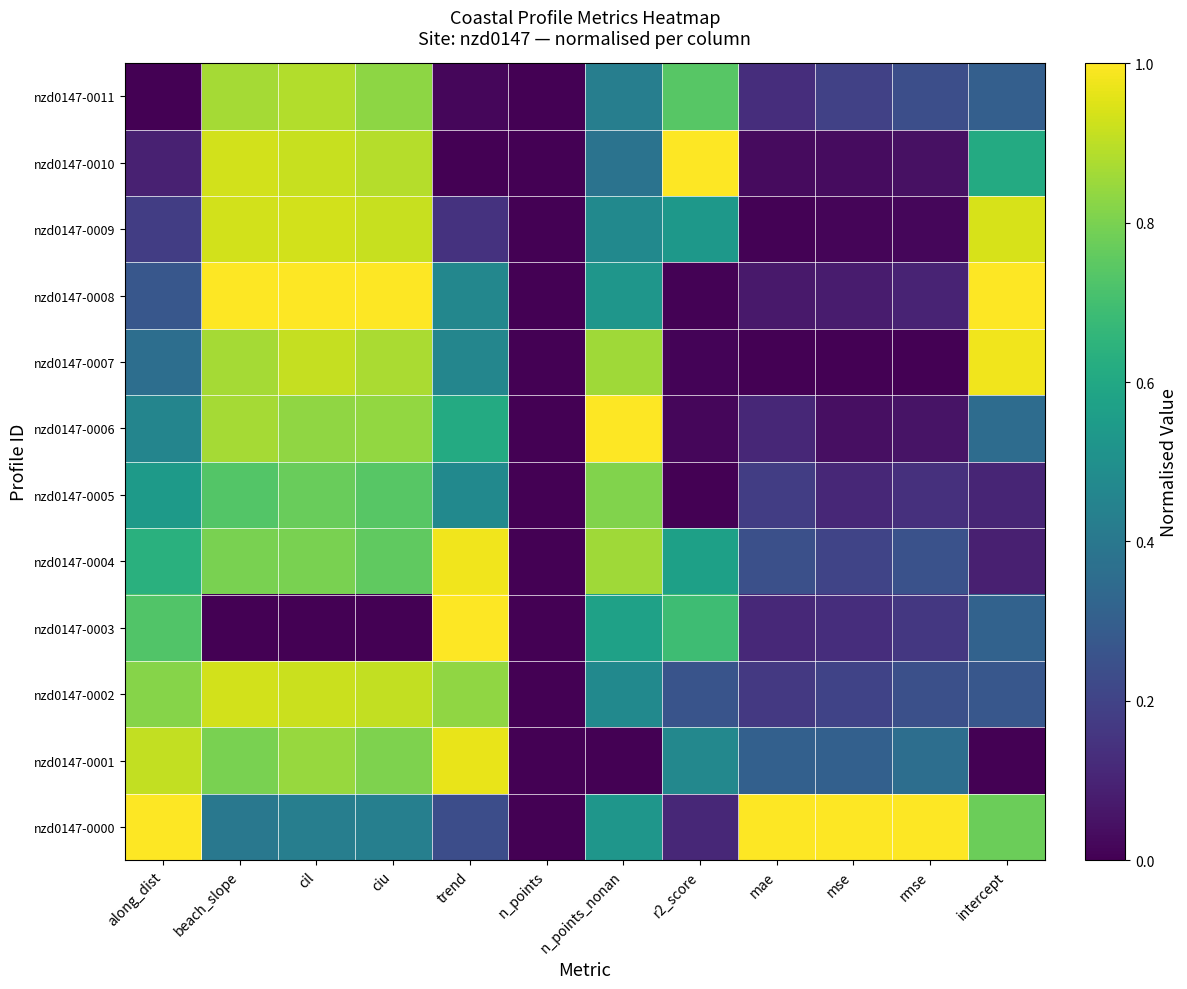

Which has a higher value, mae or r2_score?

mae